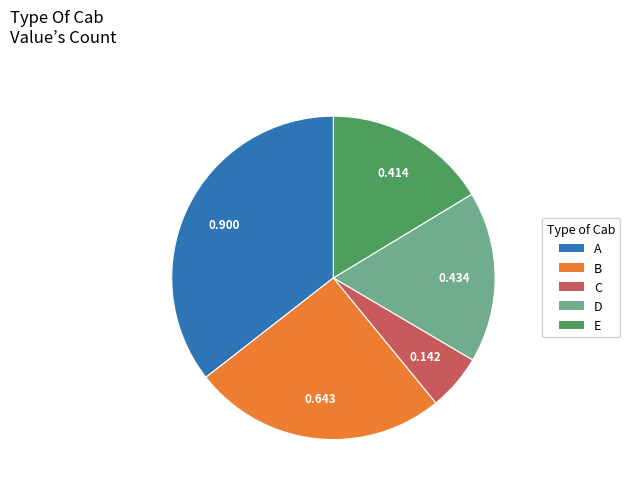

Is there a majority slice in this chart?

No